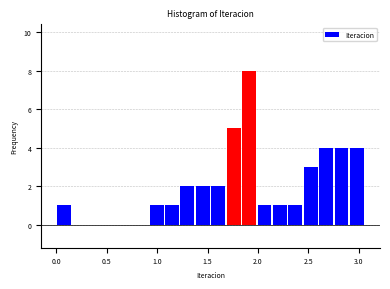

Around what value on the x-axis is the tallest bar? Give the approximate position of its centre, as read against the axis.

1.90